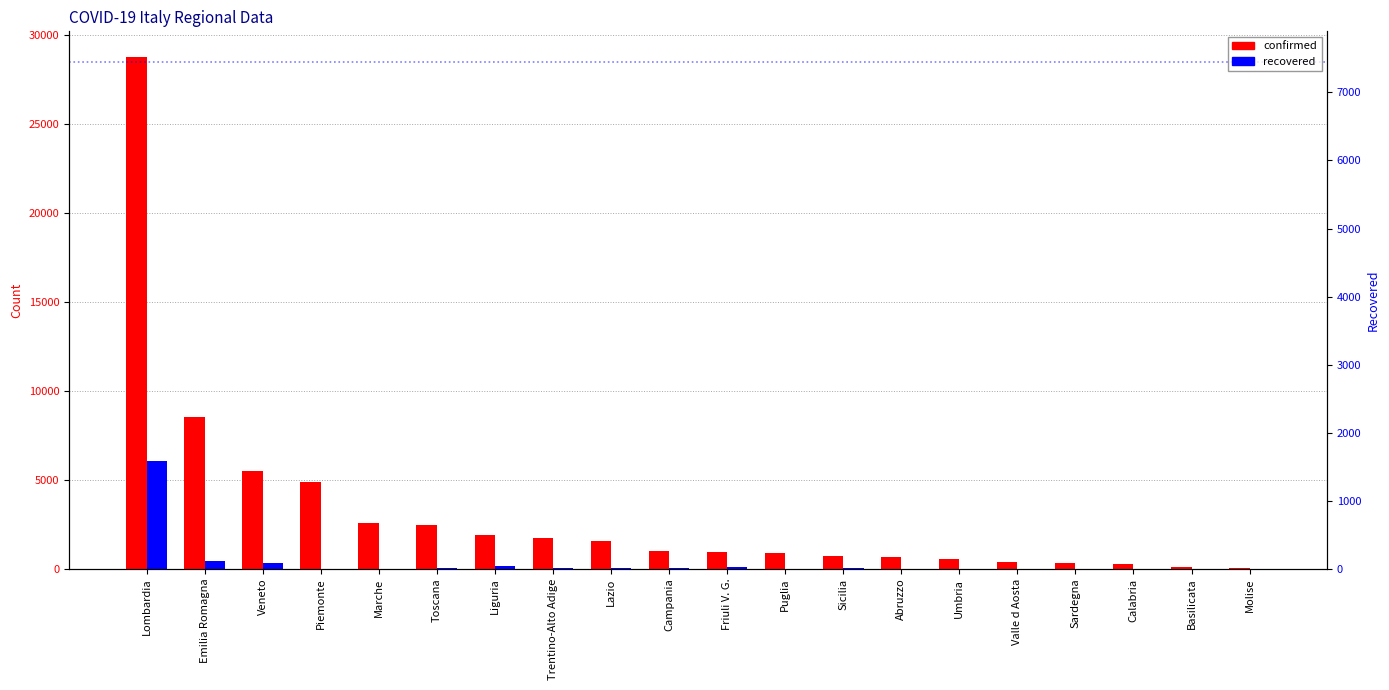

Rank the categories by recovered value from highest to lowest.

Lombardia, Emilia Romagna, Veneto, Liguria, Friuli V. G., Trentino-Alto Adige, Lazio, Toscana, Campania, Sicilia, Abruzzo, Piemonte, Molise, Marche, Puglia, Umbria, Sardegna, Calabria, Valle d Aosta, Basilicata